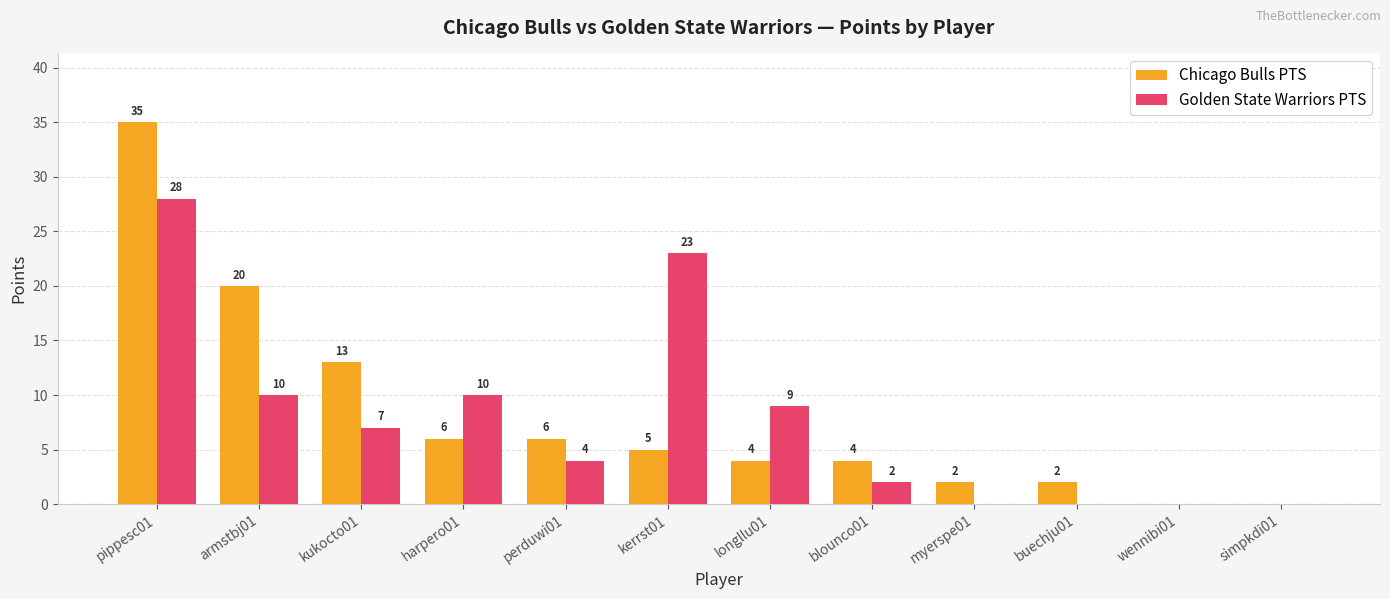

Which series changed the most between longllu01 and myerspe01?

Golden State Warriors PTS